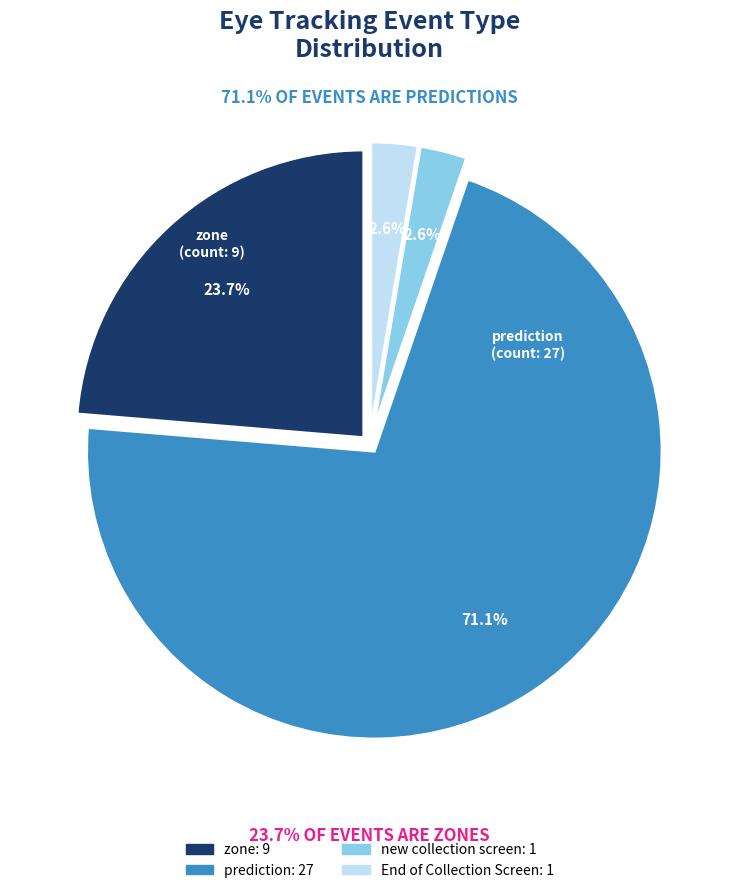

Is there a majority slice in this chart?

Yes